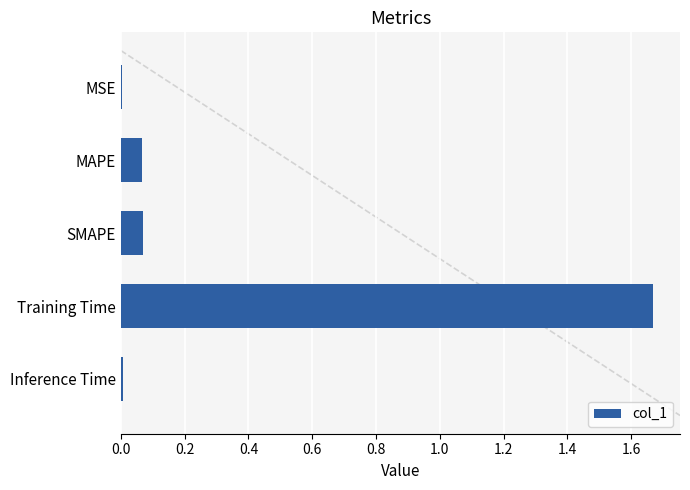

Reading left to right, what are all the values shown in this chart?

0.0	0.1	0.1	1.7	0.0